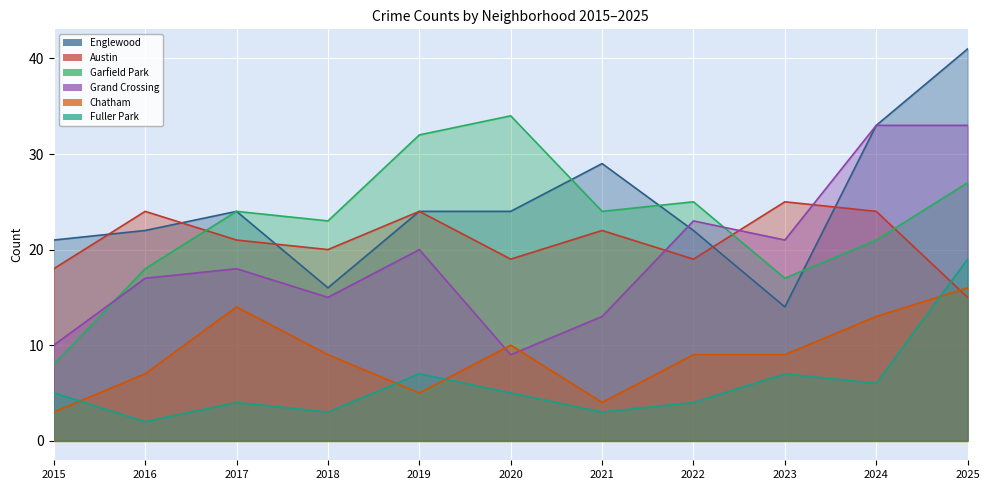

What is the minimum value shown in the chart?

2